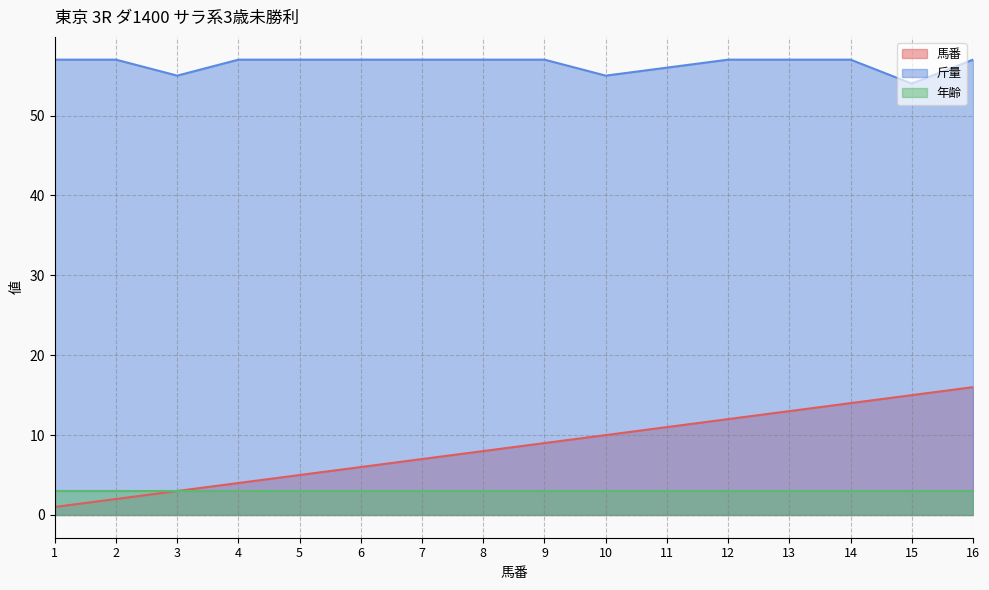

What is the approximate value of 斤量 at 16?

57